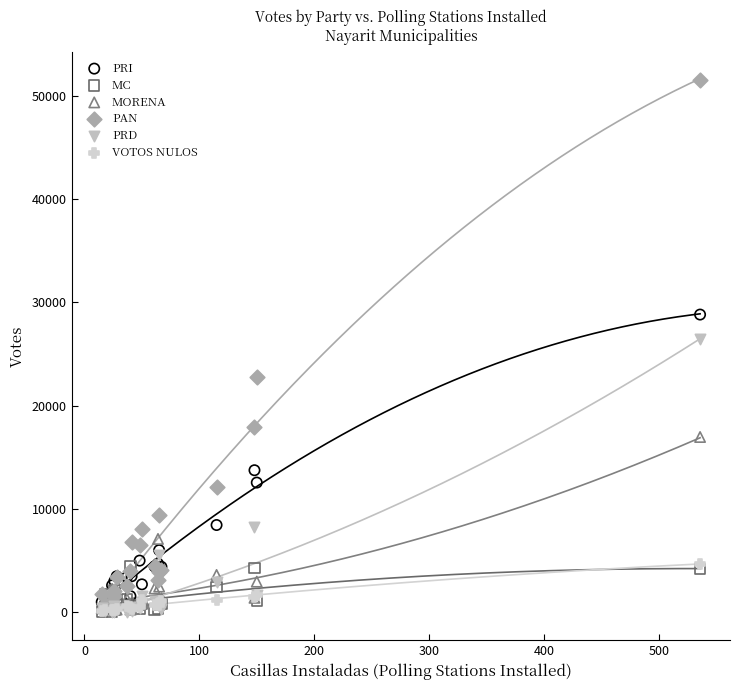

In the PRI series, what Y value is closest to 14843?

13747